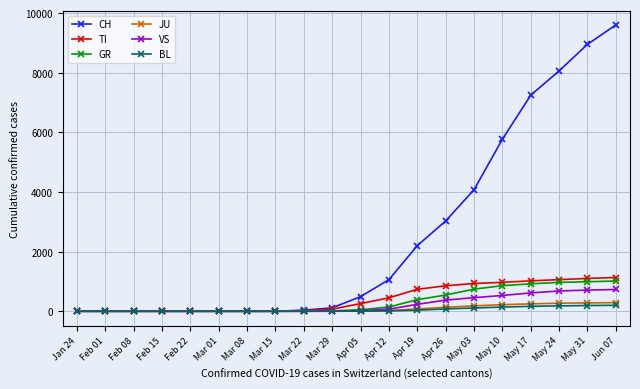

Between Feb 01 and Apr 19, which series saw the biggest shift?

CH